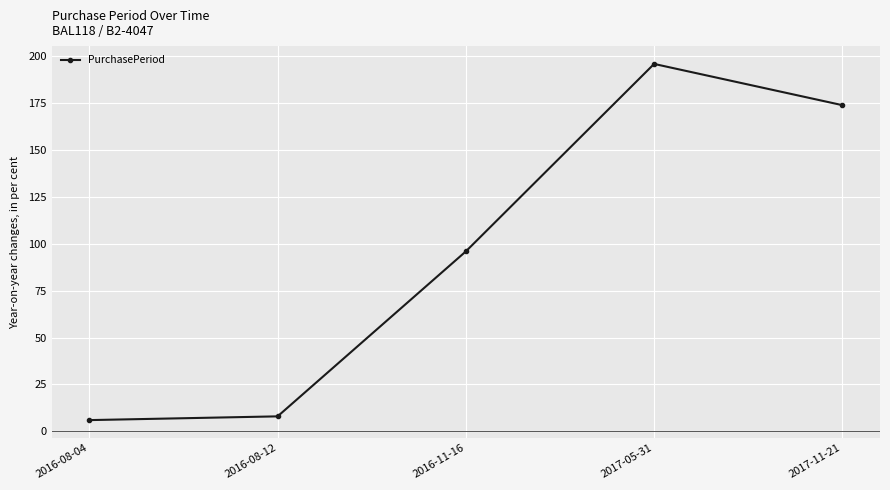

What is the label of the 4th point from the left?

2017-05-31